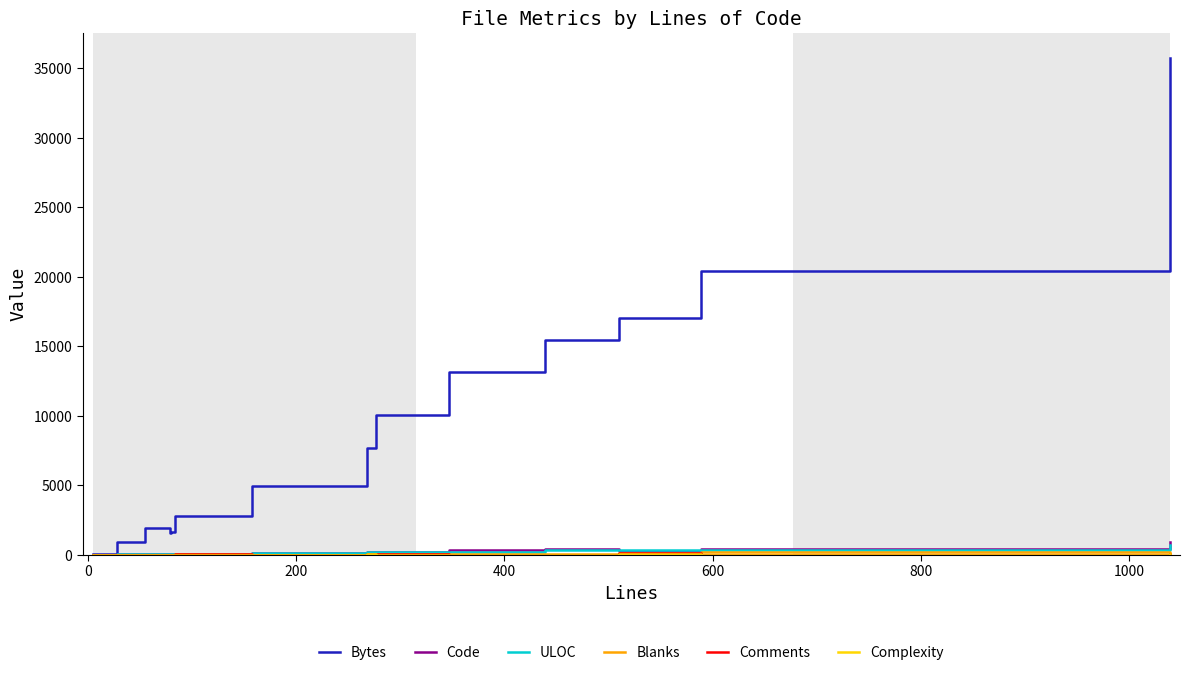

How many values in the Blanks series exceed 14?

7